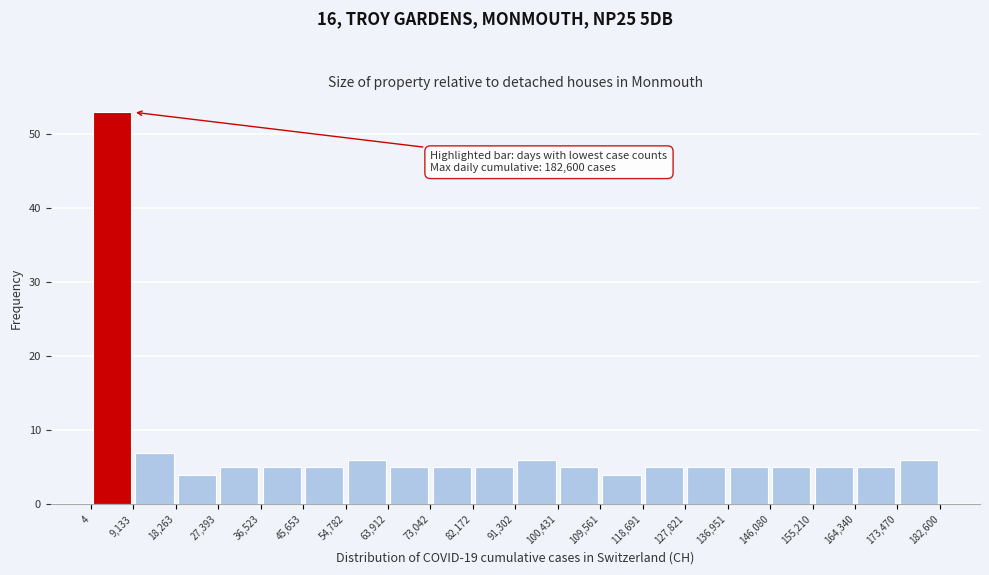

Which range on the x-axis has the tallest bar?

4 to 9,133